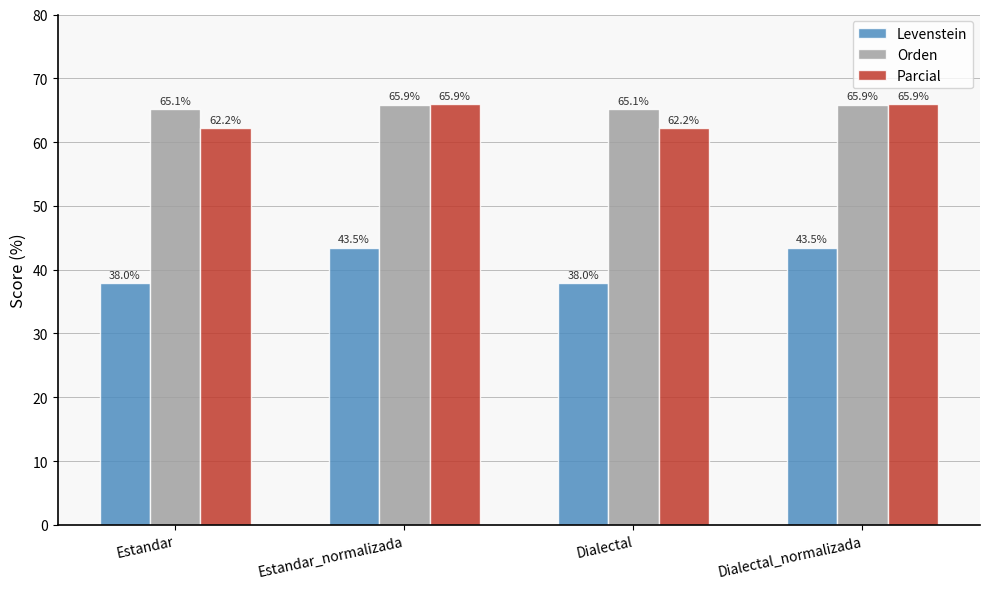

What is the spread (max minus min) of values at Estandar?

27.2